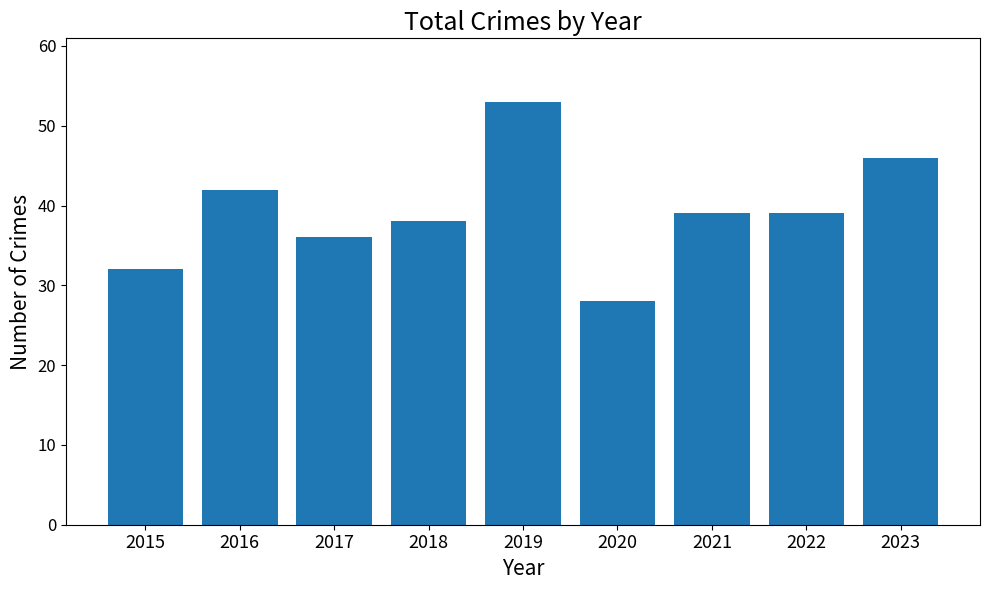

Reading right to left, transcribe all the data shown in this chart.

2023=46	2022=39	2021=39	2020=28	2019=53	2018=38	2017=36	2016=42	2015=32